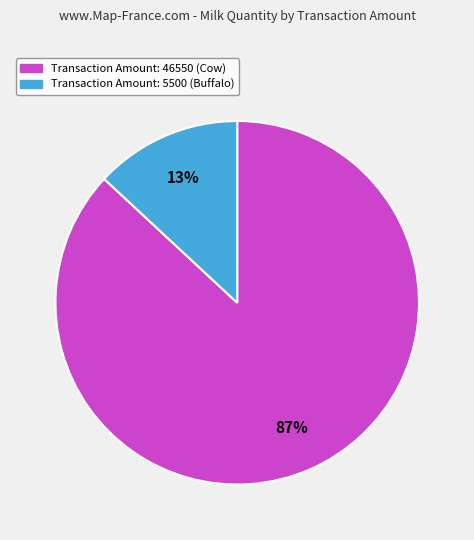

Is there any slice that represents more than half of the pie?

Yes